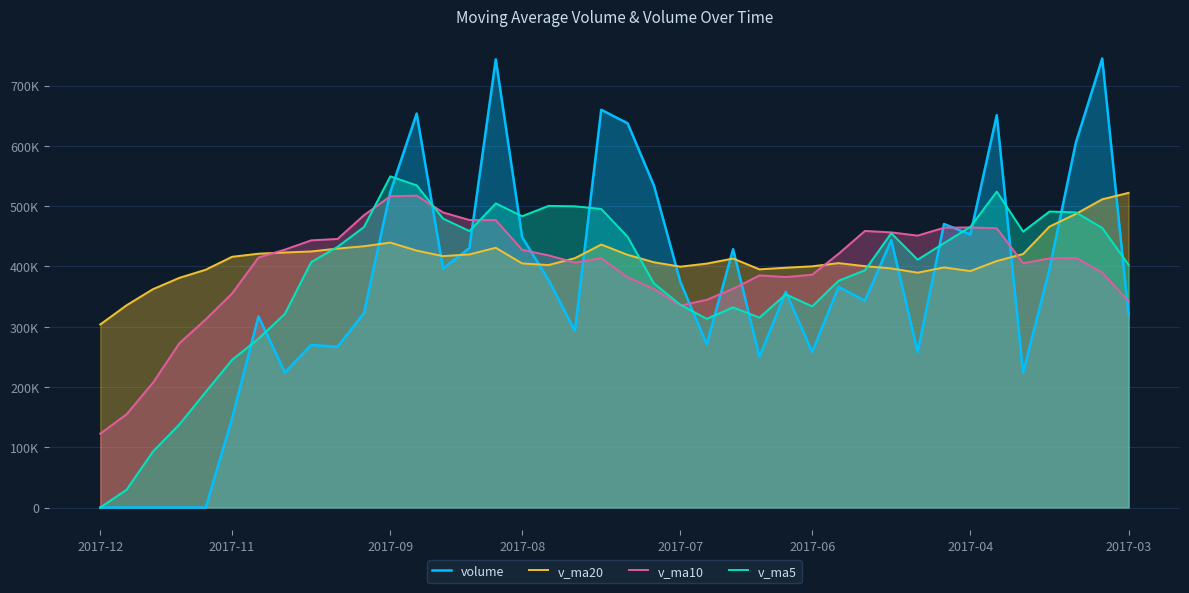

Reading right to left, transcribe all the data shown in this chart.

volume: 319286.1	744886.4	605239.4	395741.8	223633.5	650860.4	452897.2	470320.5	258037.7	443550.3	343072.4	365947.4	257966.3	357782.8	250123.7	428521.7	270836.4	374536.3	533945.1	637456.4	659777.5	293014.9	377660.4	448580.9	743549.2	430481.7	396314.2	653475.1	523246.3	322795.8	266606.7	269722.1	223954.8	317092.0	148133.4	0.0	0.0	0.0	0.0	0.0
v_ma20: 522013.3	511362.7	487055.9	466034.0	420583.0	408926.9	392235.9	398303.4	389589.9	396648.0	400418.6	405461.5	400161.2	397852.6	395163.4	413089.3	404674.4	399604.4	406870.7	419232.1	436256.7	413663.1	402284.1	404926.1	430921.9	419902.9	417073.8	426231.5	439492.0	433454.2	429630.9	424819.7	423119.1	421084.6	415985.0	394559.0	381017.1	362290.3	335593.1	303720.2
v_ma10: 342013.2	389993.0	414119.7	413298.4	405271.0	463356.6	464732.9	464171.3	451113.2	456445.3	458824.0	420930.0	386202.7	382406.8	385055.9	362822.0	344615.9	335037.5	362628.2	382018.8	413689.4	406396.1	418365.5	427445.3	476787.9	476983.9	489531.7	517425.5	516355.7	484889.6	445572.5	443243.2	427872.7	414723.8	355182.2	312134.0	272502.6	207155.1	154830.5	122550.9
v_ma5: 402640.9	463791.4	489651.9	491076.6	457757.4	524072.3	465674.5	438690.7	411149.8	455133.2	393575.6	376185.7	333714.8	353663.8	314978.5	332068.4	313046.2	336360.2	371592.7	449059.2	495310.3	499746.0	500370.8	483298.0	504516.6	458657.4	479317.3	534480.2	549413.3	465262.6	432487.6	407169.2	321265.1	280034.3	245101.8	191780.4	137836.0	93045.1	29626.7	0.0